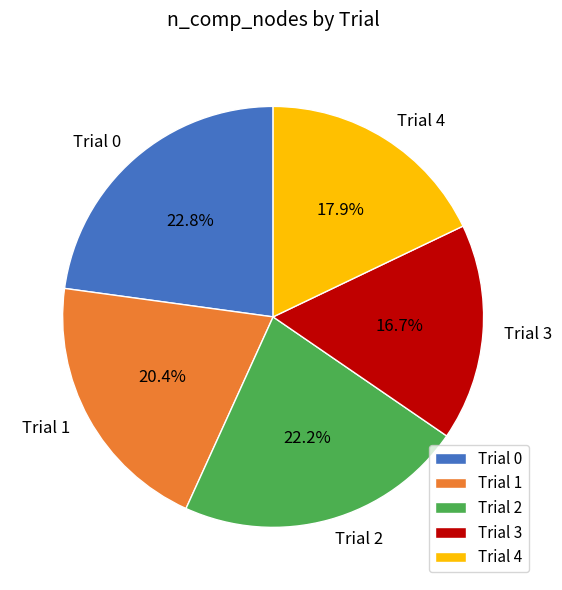

Count the number of slices in the pie.

5